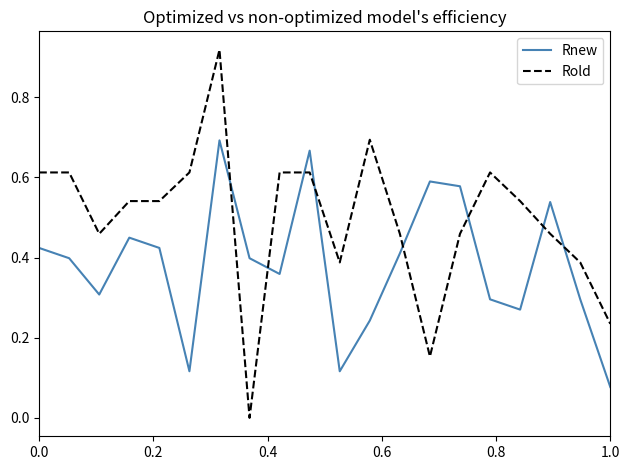

How many intersections are there between Rold and Rnew?

8